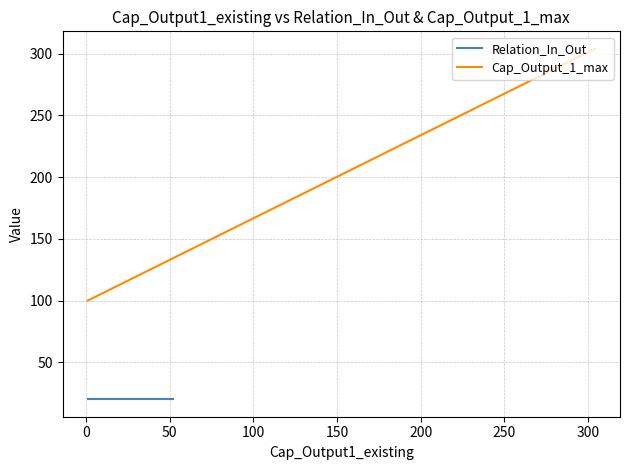

Between 3 and 4, which is larger?

3